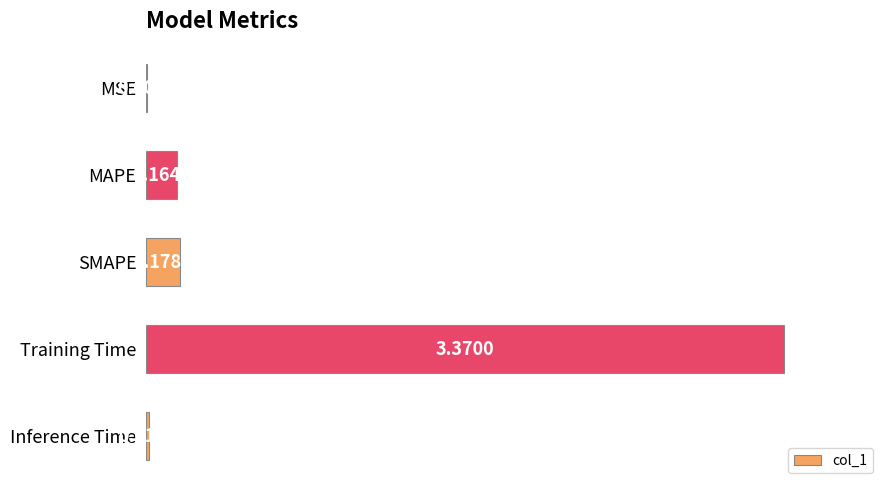

Which label corresponds to the largest value in the chart?

Training Time